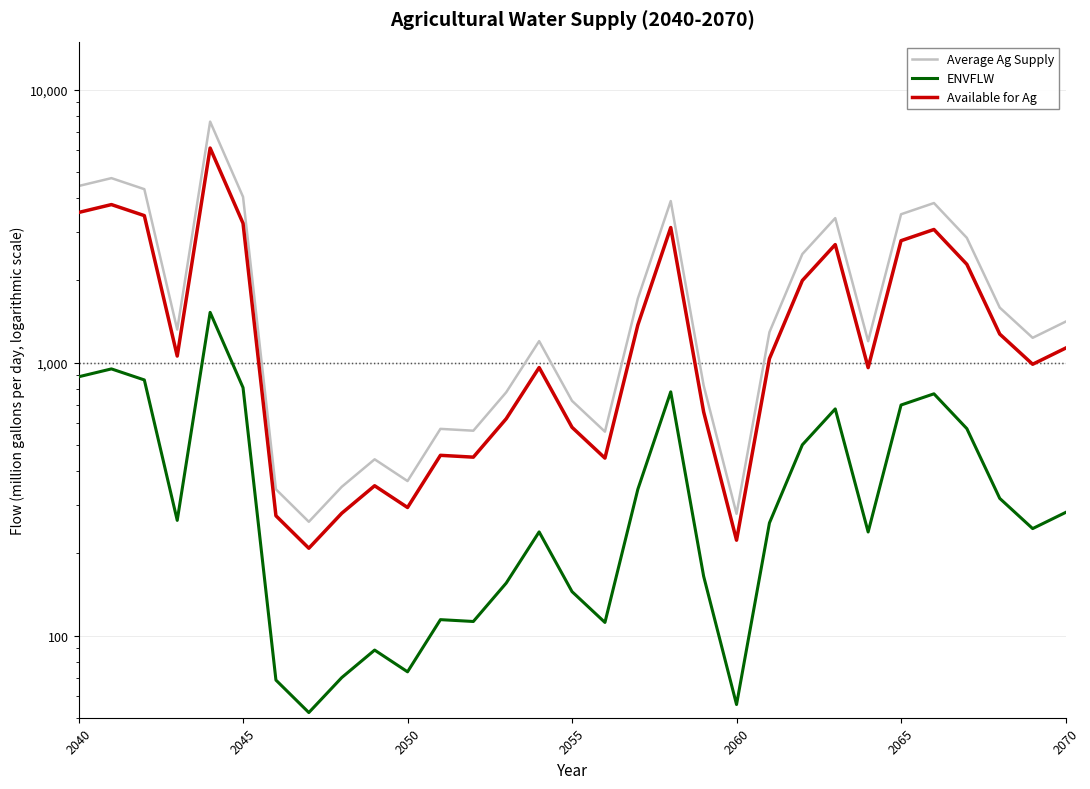

What position from the left is 2060?

5